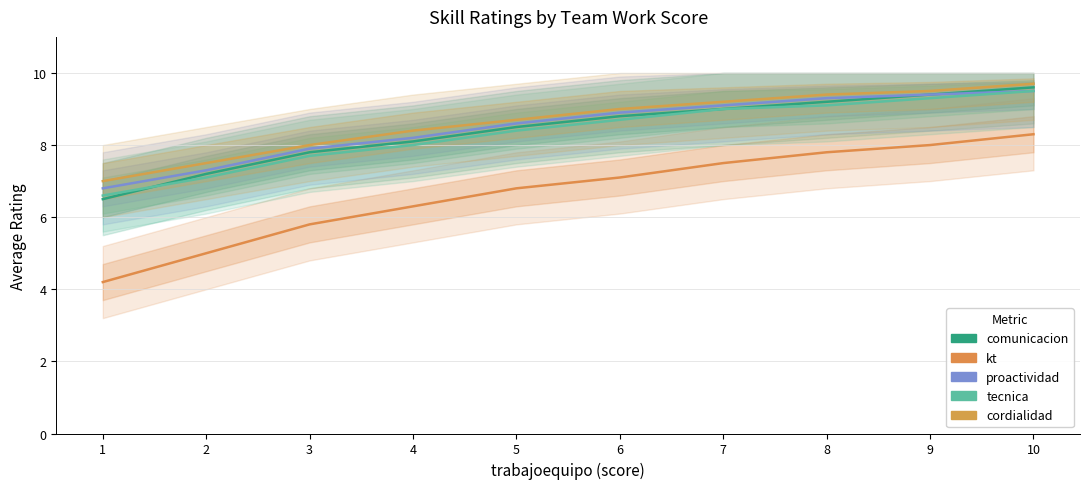

How many categories are shown in the chart?

10